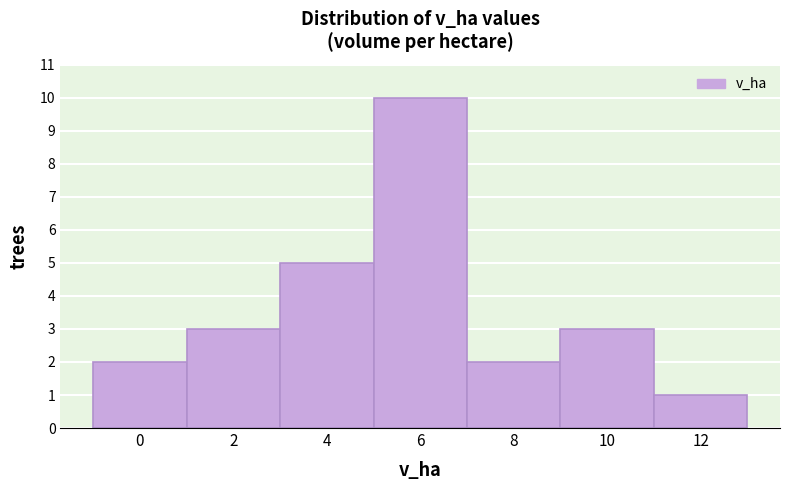

Reading left to right, extract all data points from this chart.

0=2	2=3	4=5	6=10	8=2	10=3	12=1